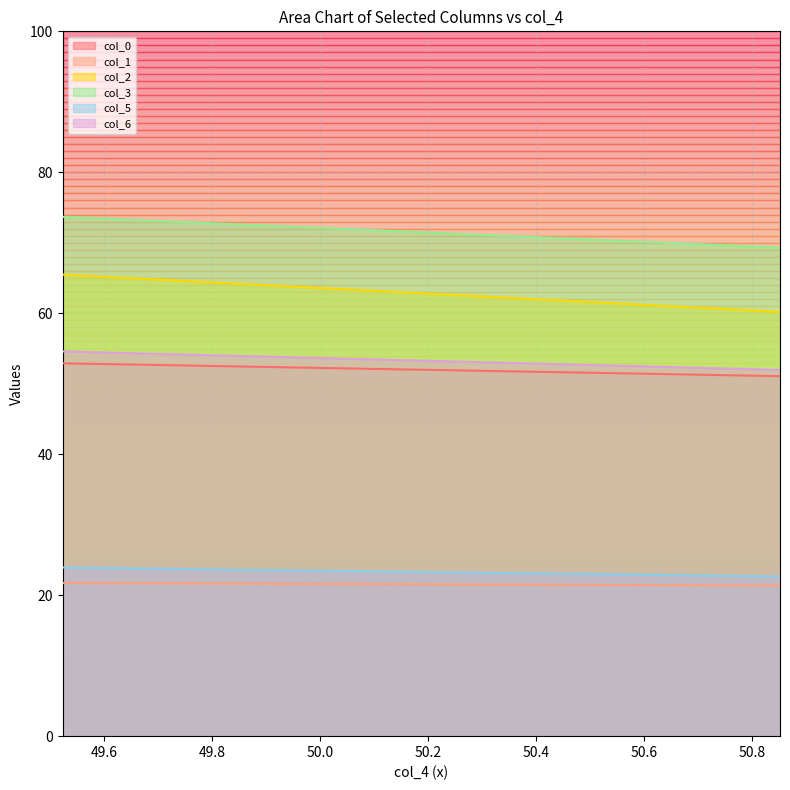

What is the greatest value displayed?

73.7